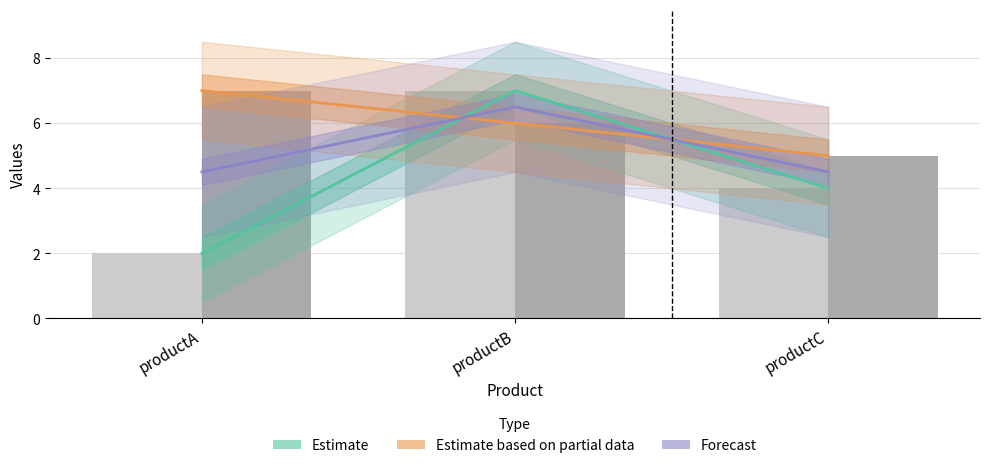

Reading left to right, extract all data points from this chart.

Estimate: 2.0	7.0	4.0
Estimate based on partial data: 7.0	6.0	5.0
Forecast: 4.5	6.5	4.5